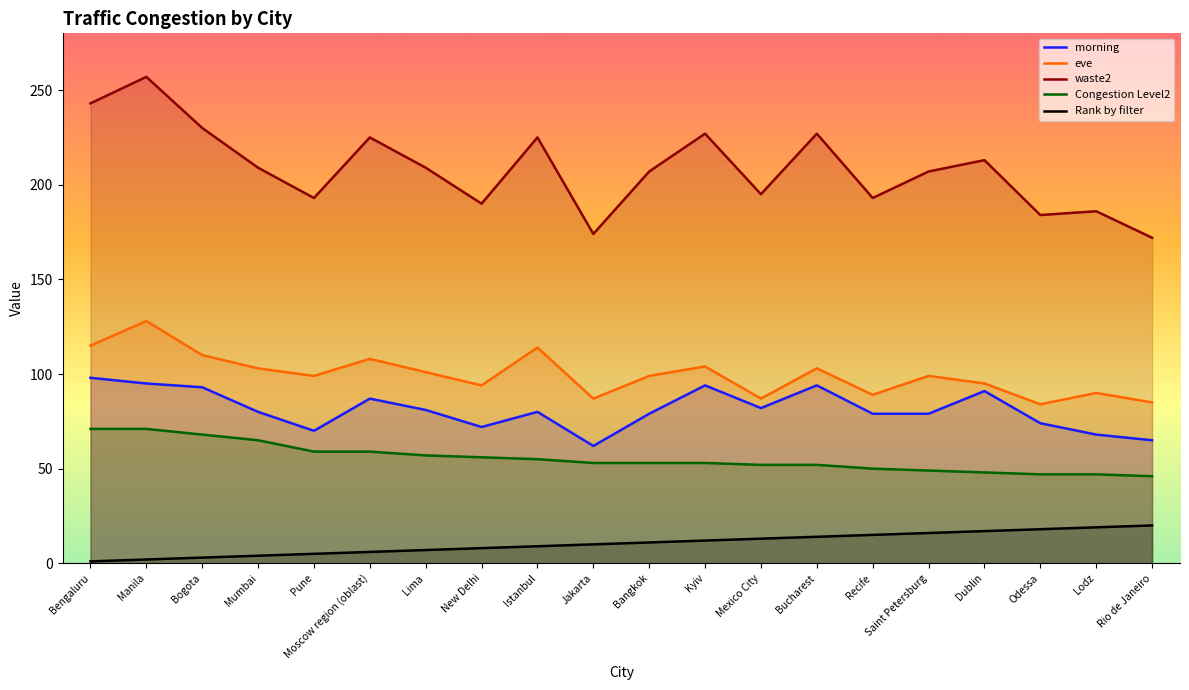

What is the spread (max minus min) of values at Rio de Janeiro?

152